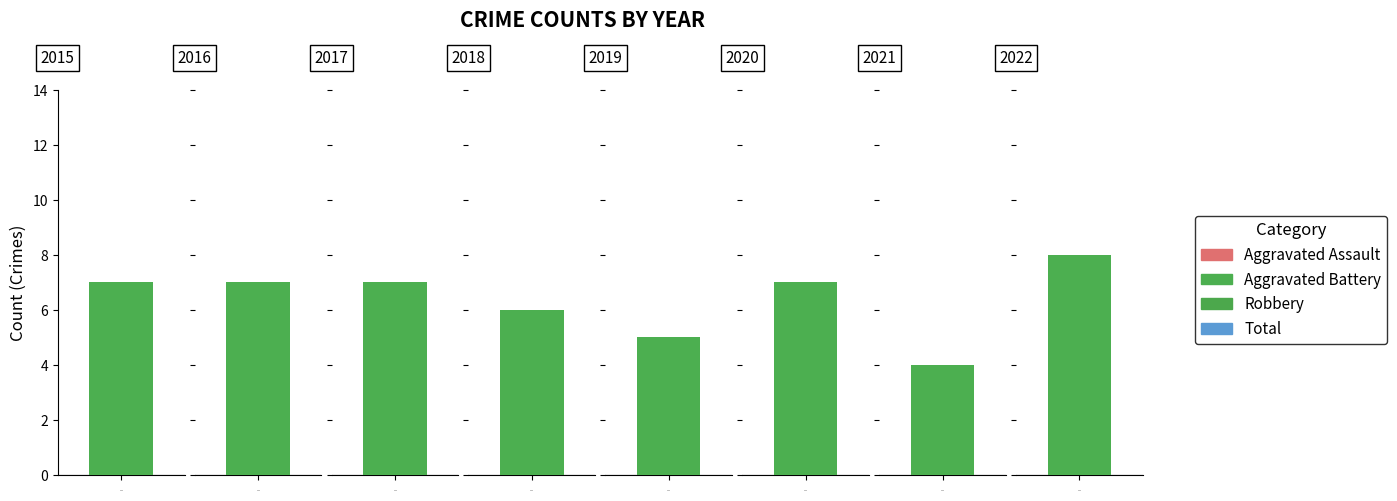

Which series has the largest total across all categories?

Total